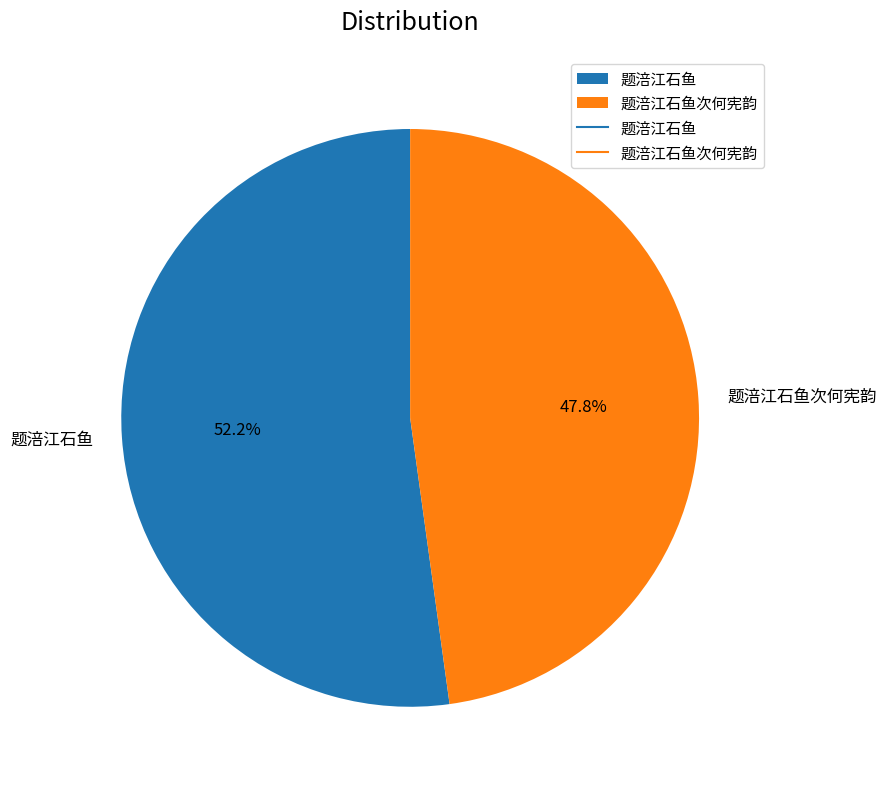

What percentage is the 题涪江石鱼 slice, to the nearest percent?

52%